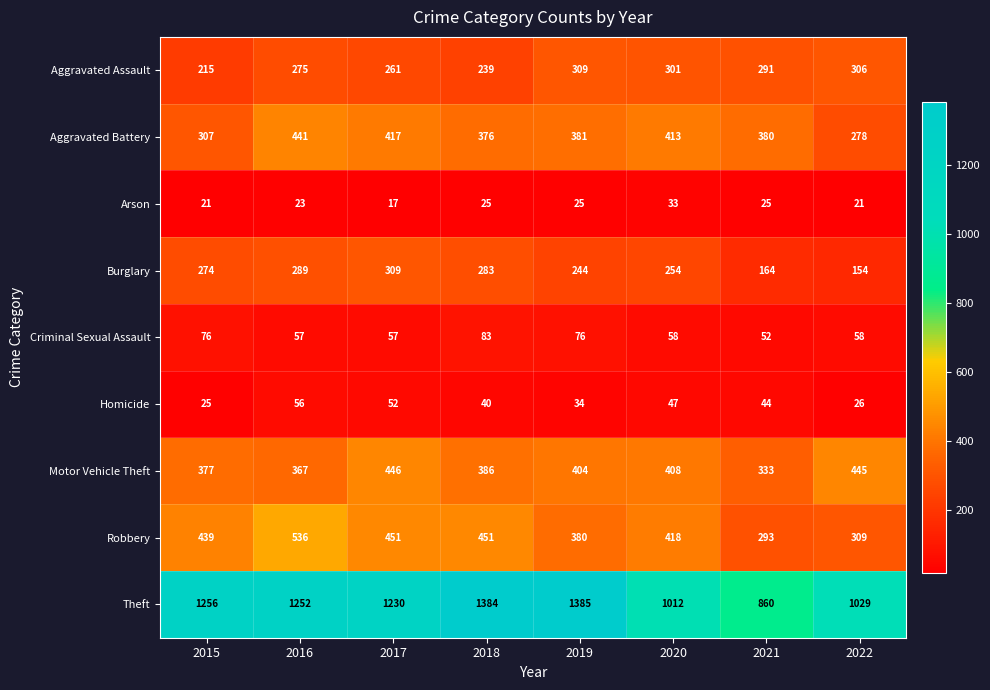

Which series has the widest spread of values?

Theft